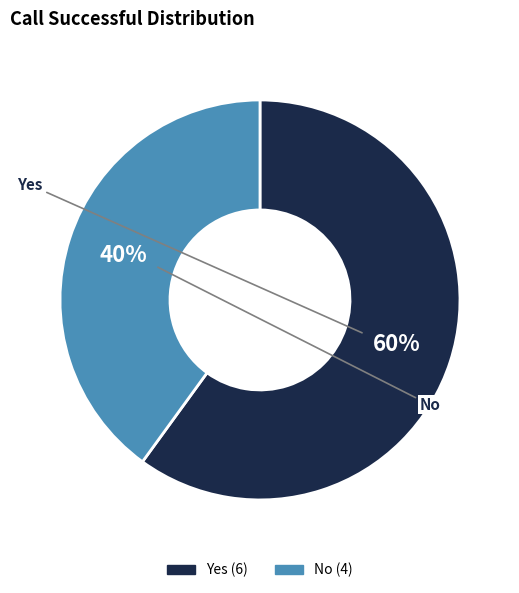

To the nearest percent, what is the average slice percentage?

50%